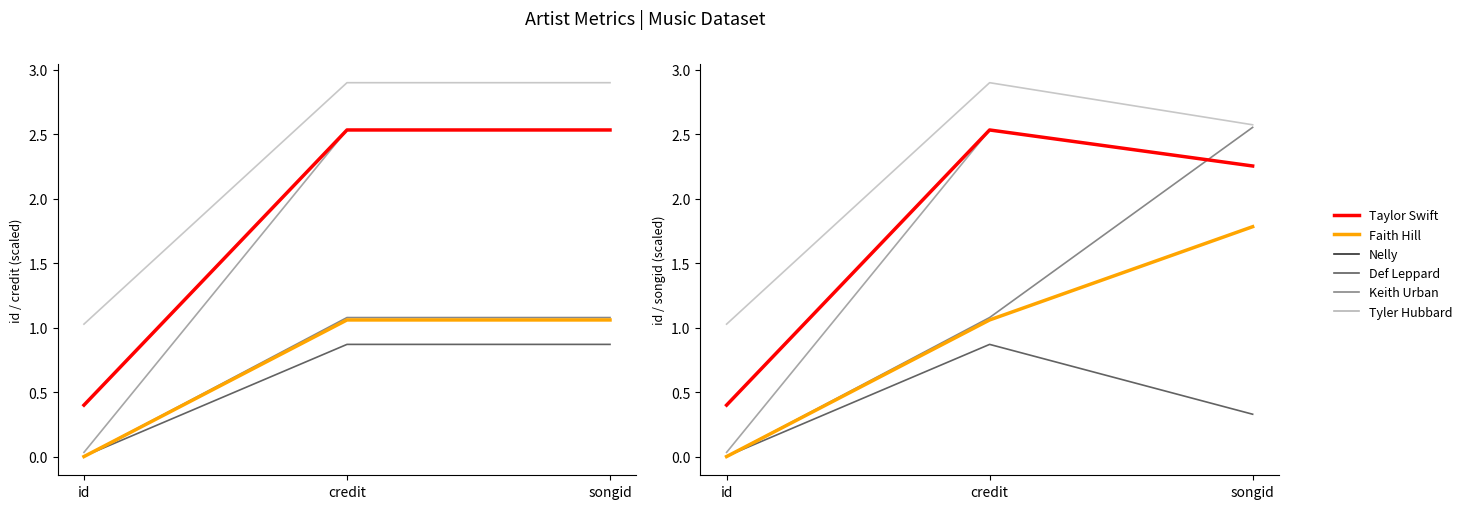

Reading left to right, extract all data points from this chart.

Nelly: 0.0	0.9	0.3
Def Leppard: 0.0	1.1	2.6
Keith Urban: 0.0	2.5	2.3
Tyler Hubbard: 1.0	2.9	2.6
Faith Hill: 0.0	1.1	1.8
Taylor Swift: 0.4	2.5	2.3